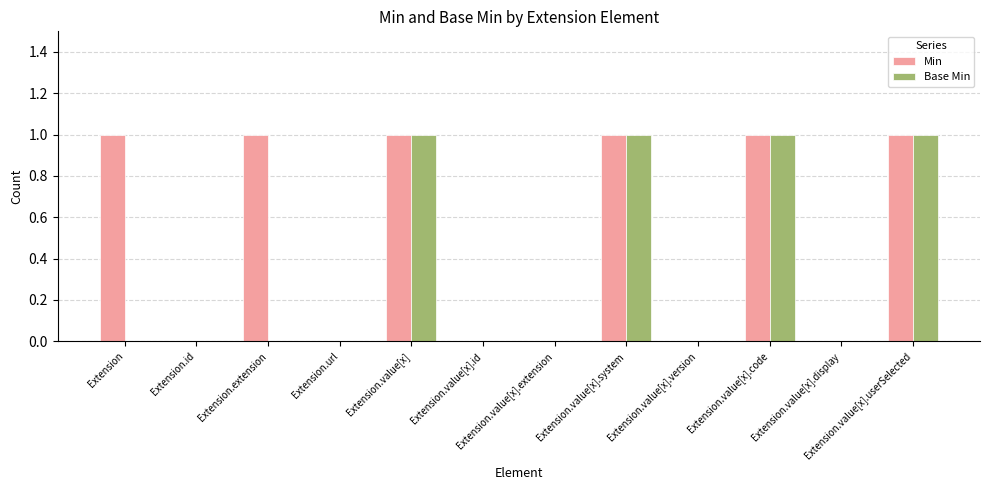

How many data points does each series have?

12